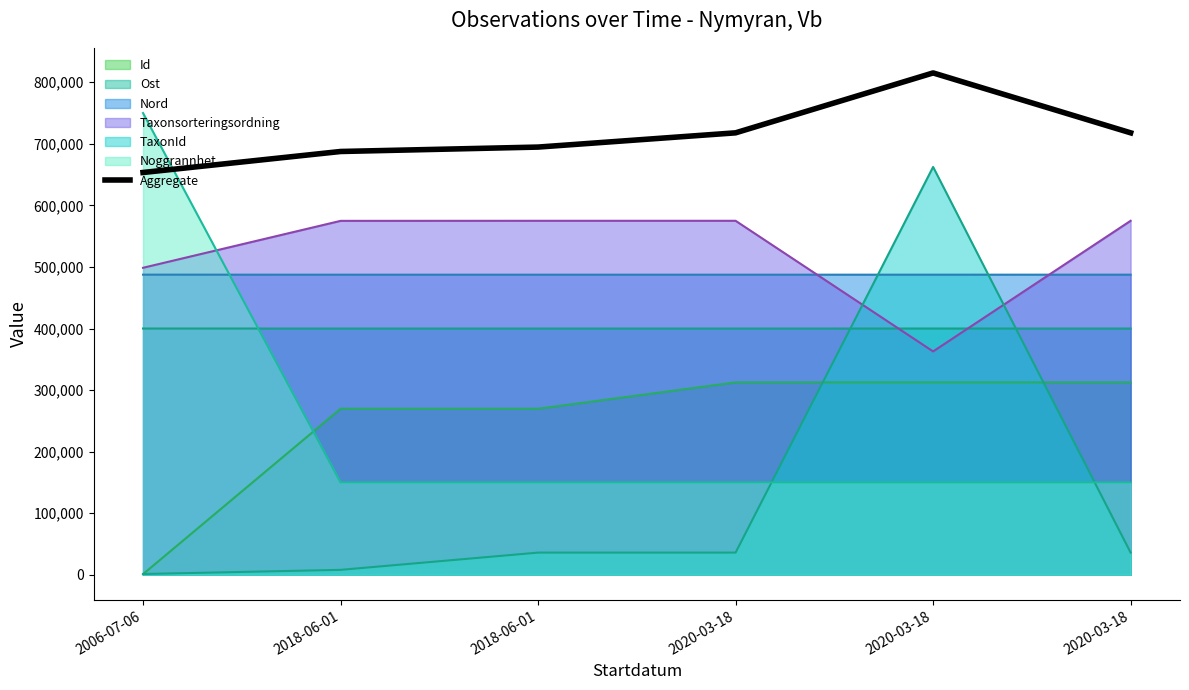

What is the change in value from 2020-03-18 to 2020-03-18?

+97317.0